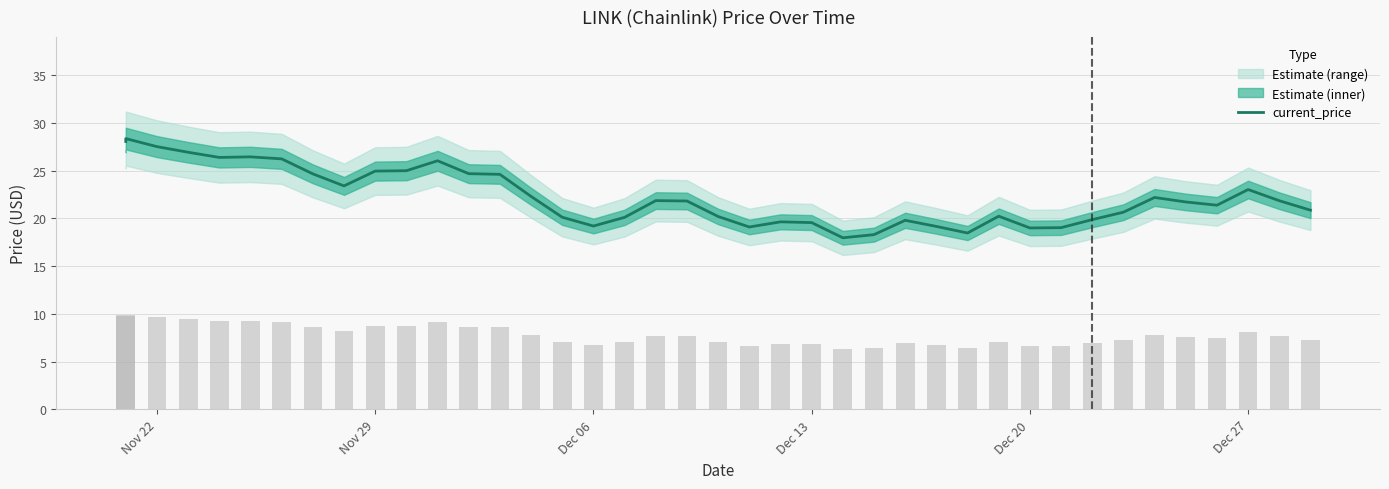

What is the difference between the maximum and minimum values?

10.4